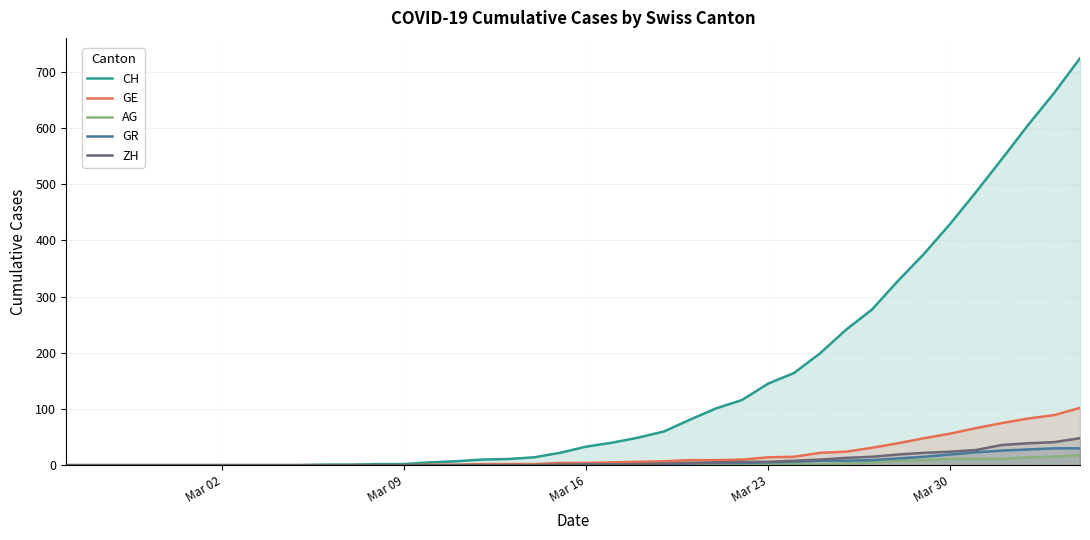

Rank the series by their maximum value, from highest to lowest.

CH, GE, ZH, GR, AG